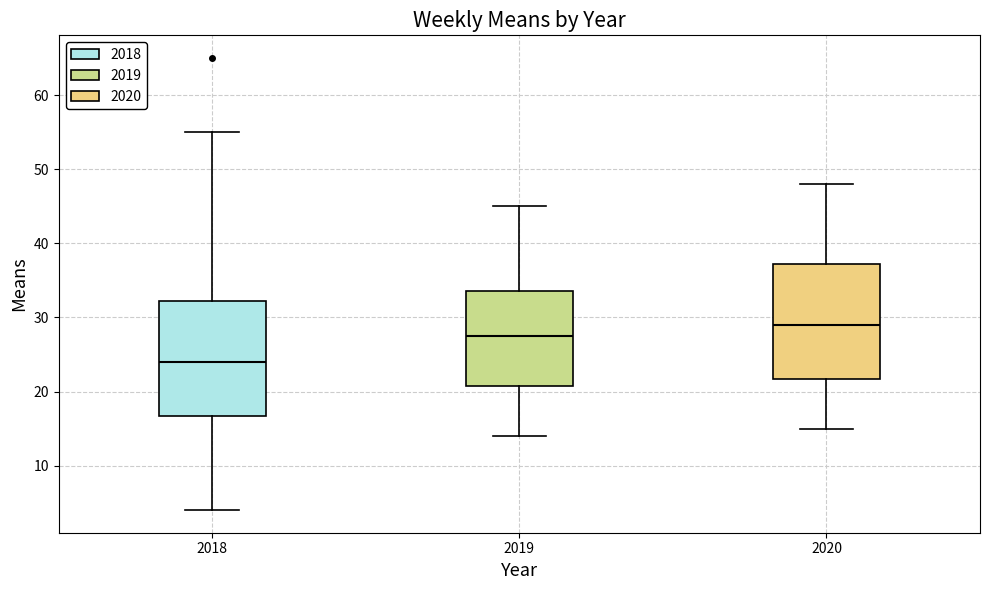

Which box has the lowest median line?

2018